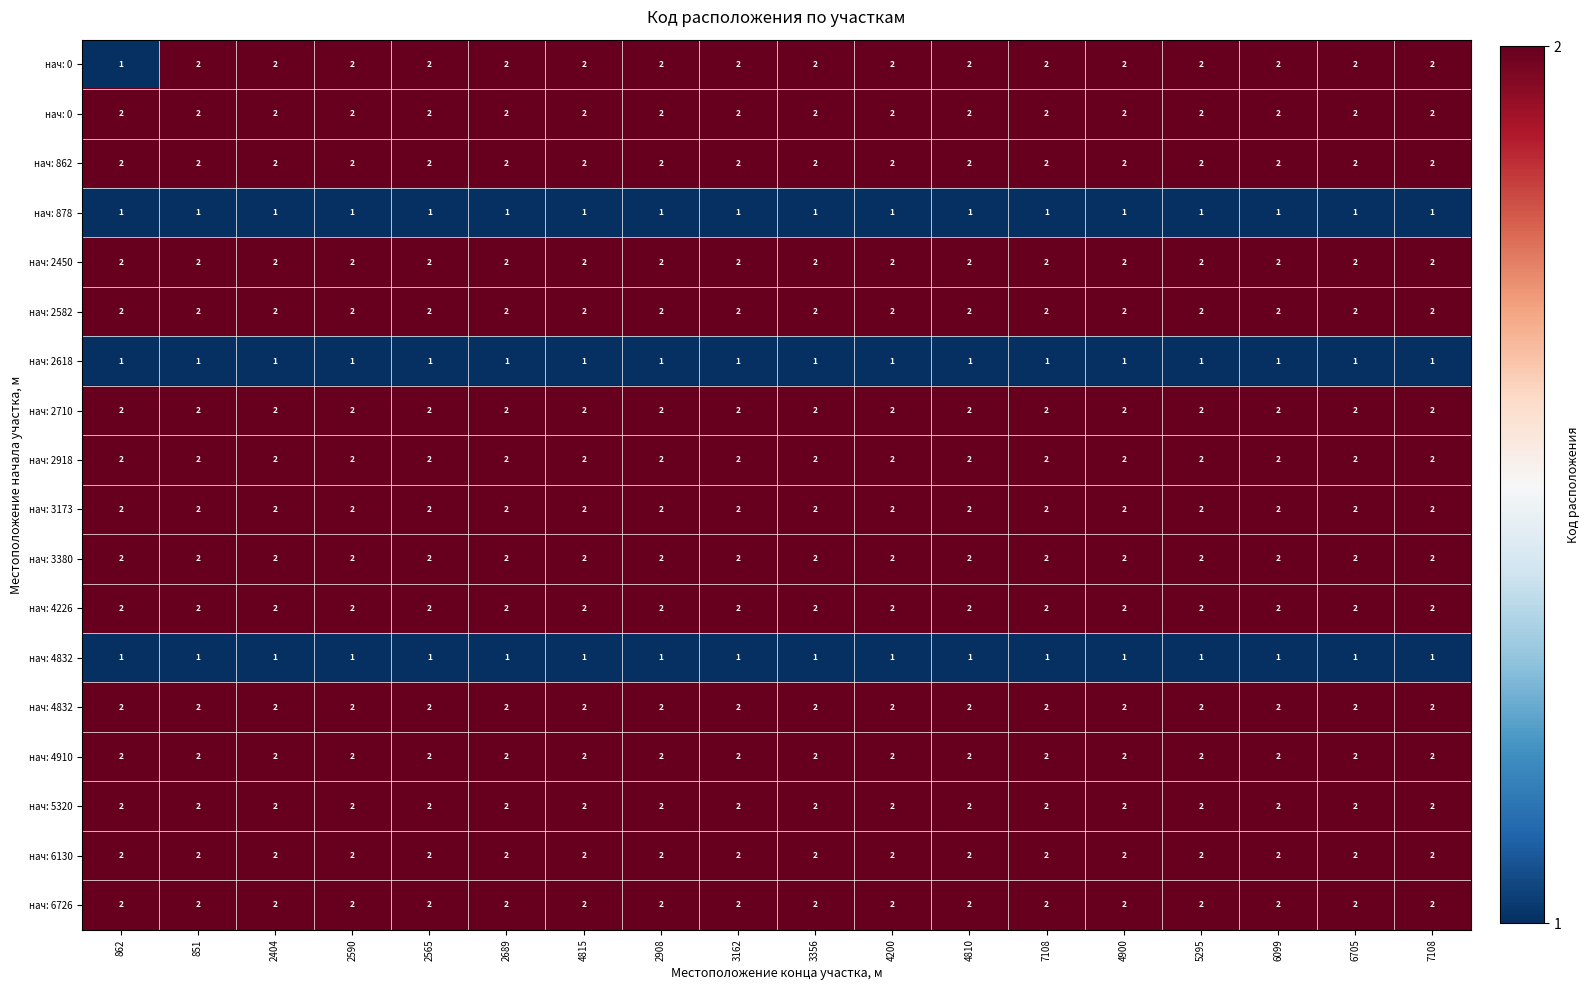

What is the smallest value displayed?

1